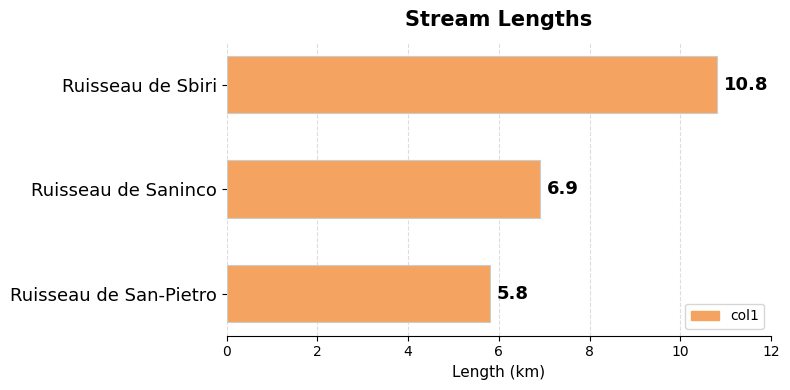

True or false: the data shows 5.8 at Ruisseau de San-Pietro.

True